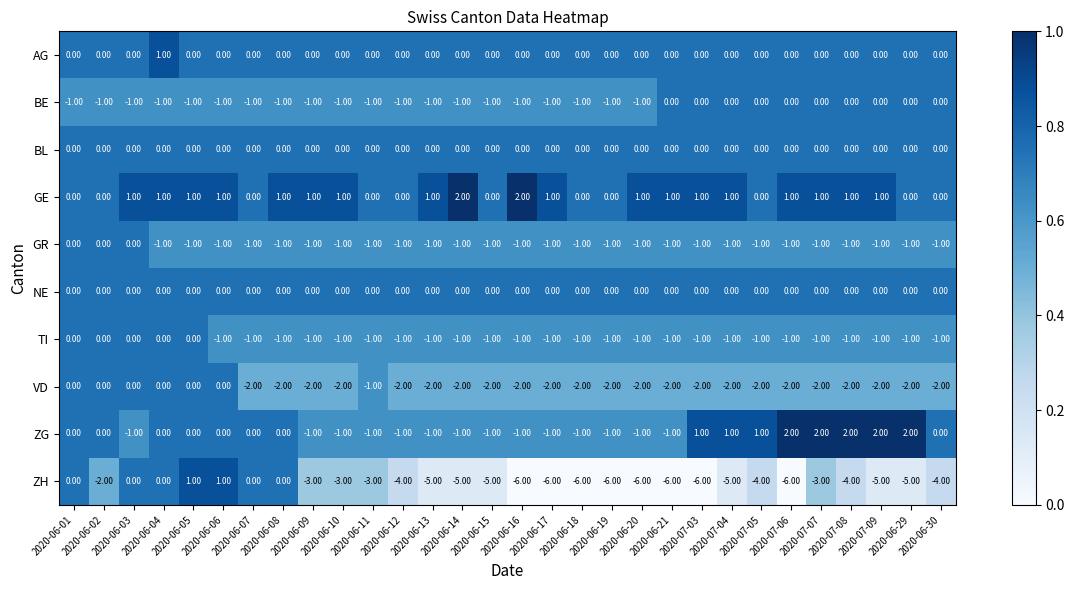

What is the sum of all GR values?

-27